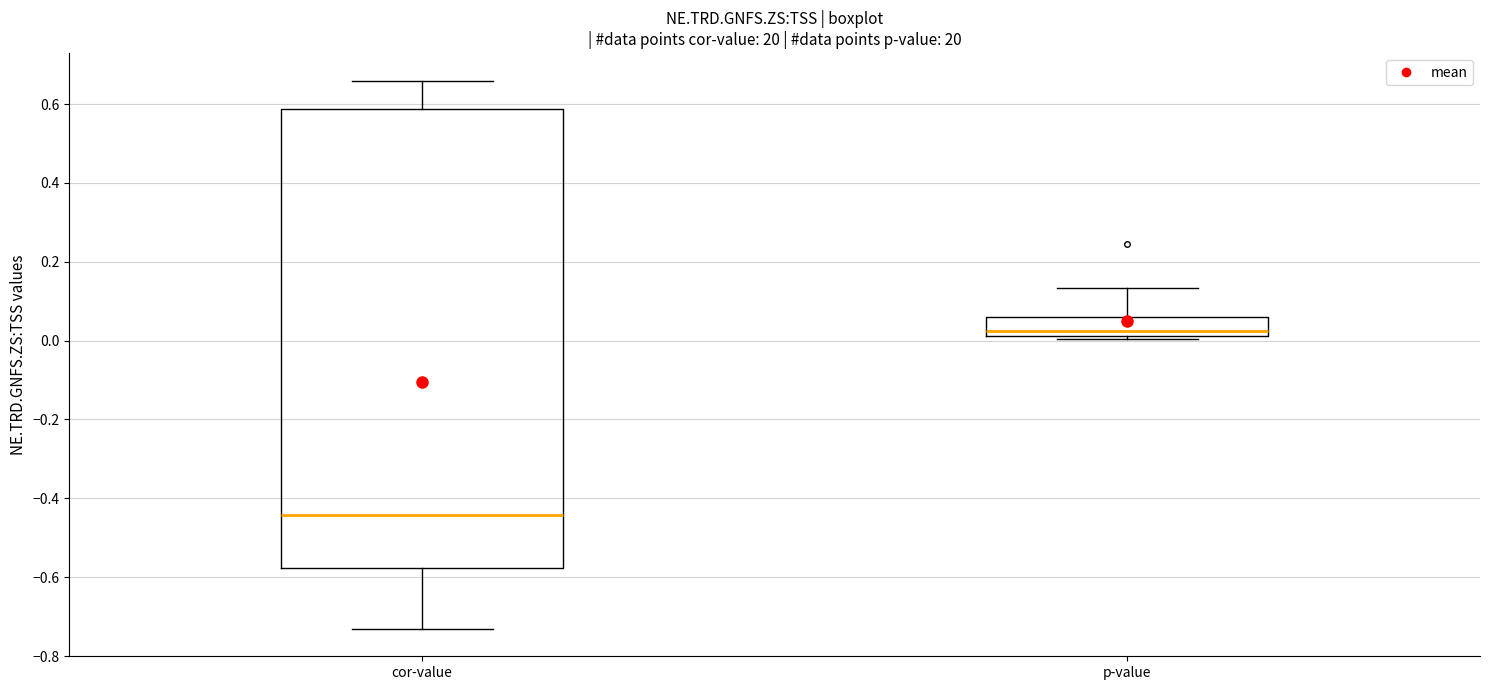

Which box has the highest median line?

p-value